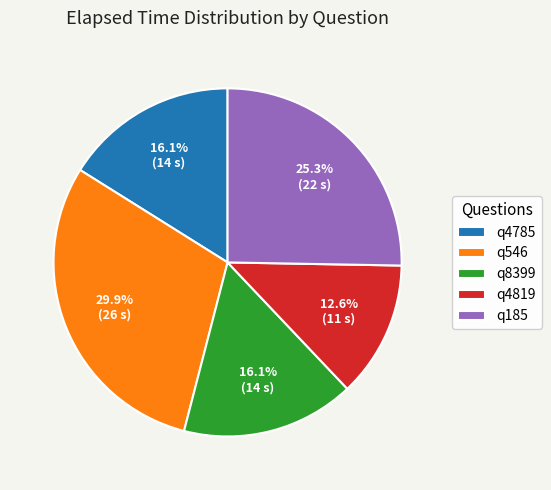

To the nearest percent, what percentage of the pie is q546?

30%